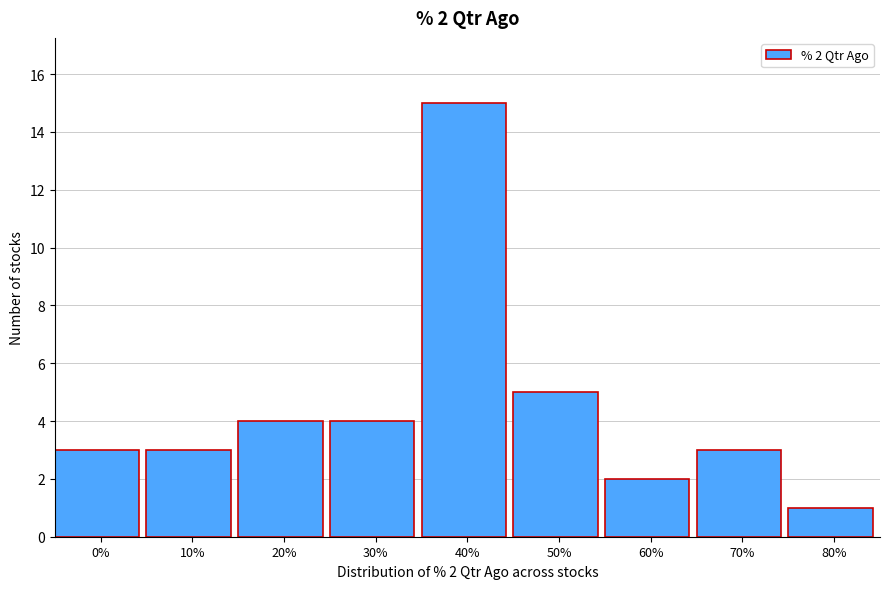

Reading left to right, transcribe all the data shown in this chart.

3	3	4	4	15	5	2	3	1